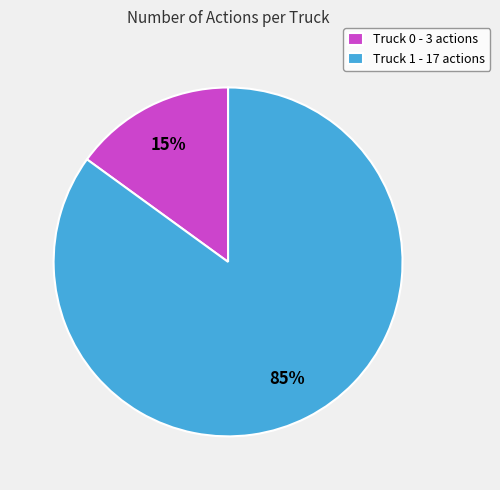

Rank the categories by value from lowest to highest.

Truck 0, Truck 1